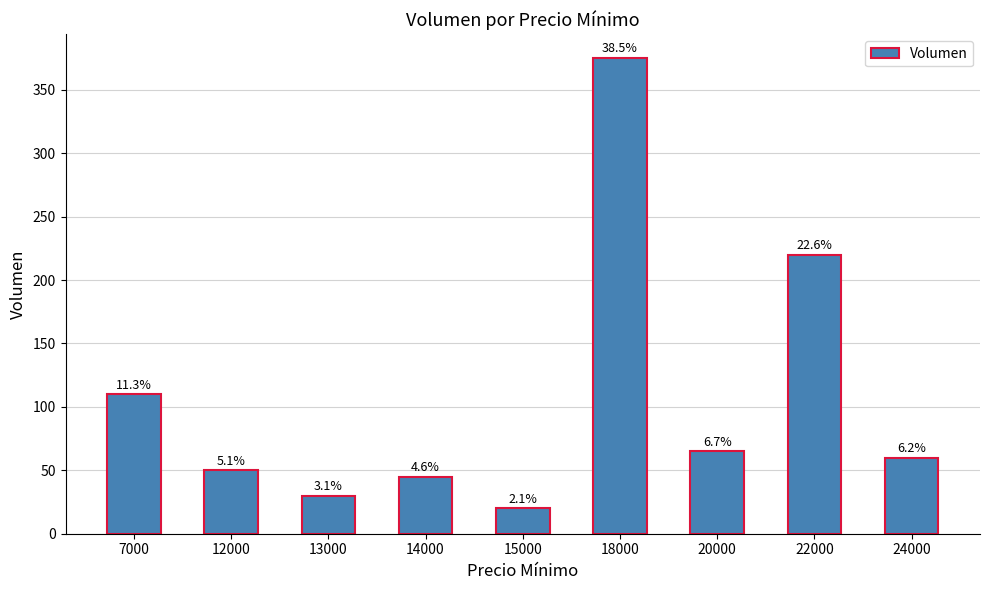

Where is the data nearest to the value 197?

22000